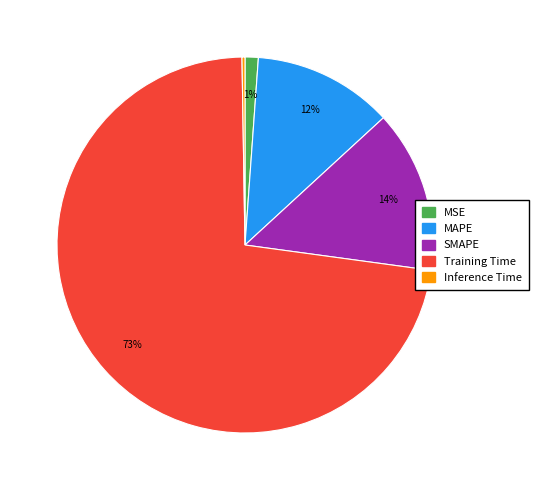

Which slice represents more than half of the pie?

Training Time